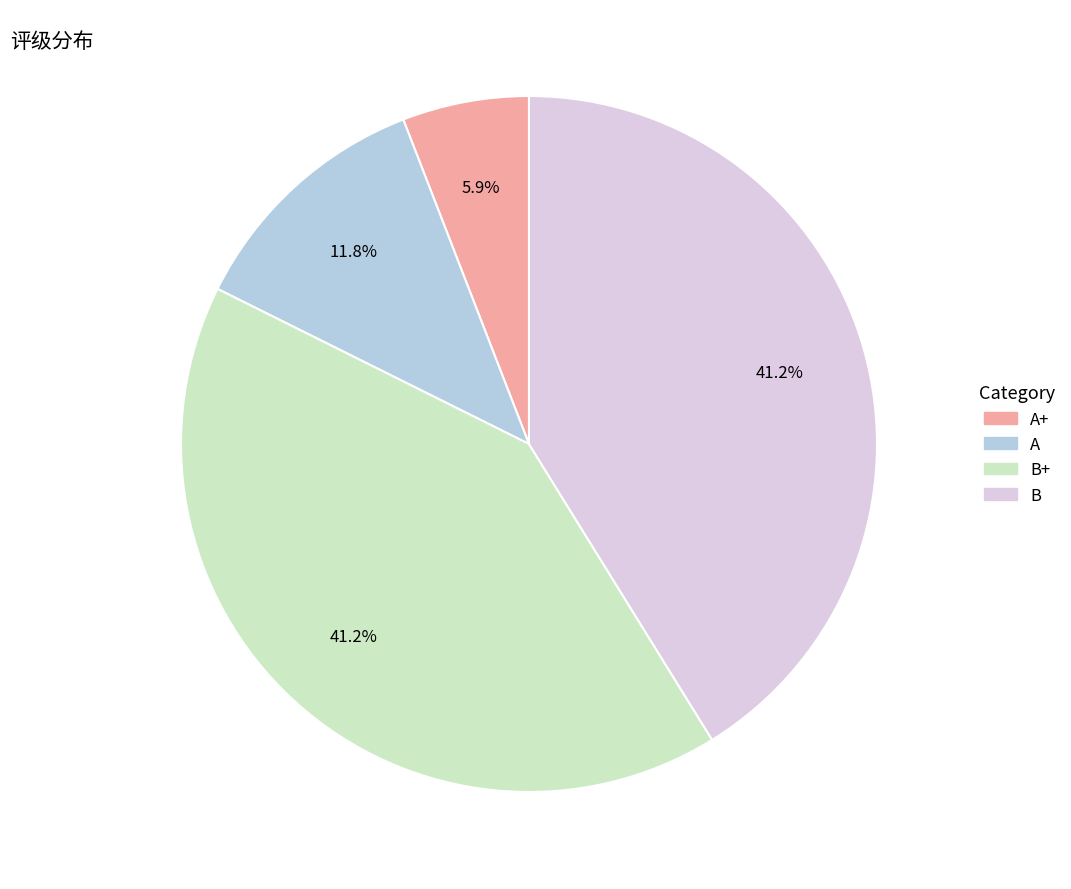

How many slices are in this pie chart?

4